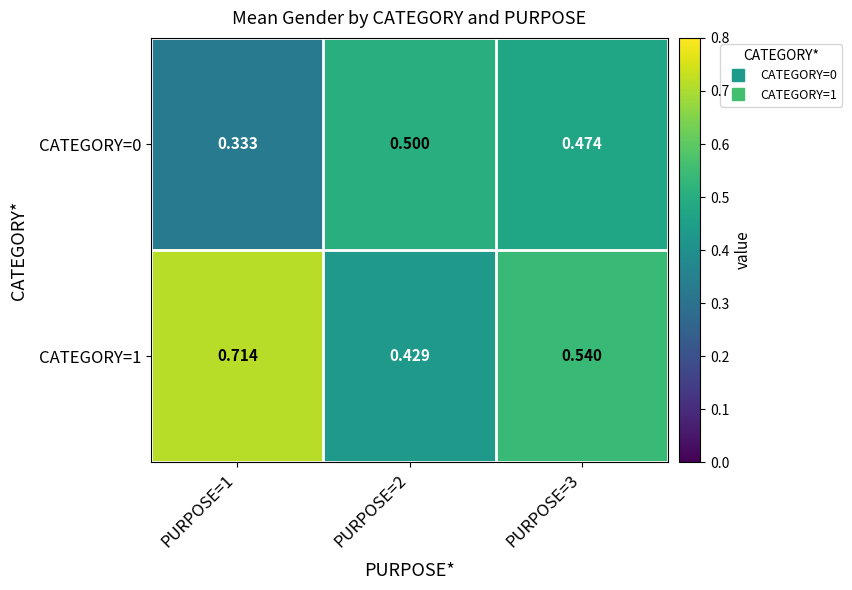

Is the value of CATEGORY=0 at PURPOSE=1 greater than the value of CATEGORY=1 at PURPOSE=1?

No